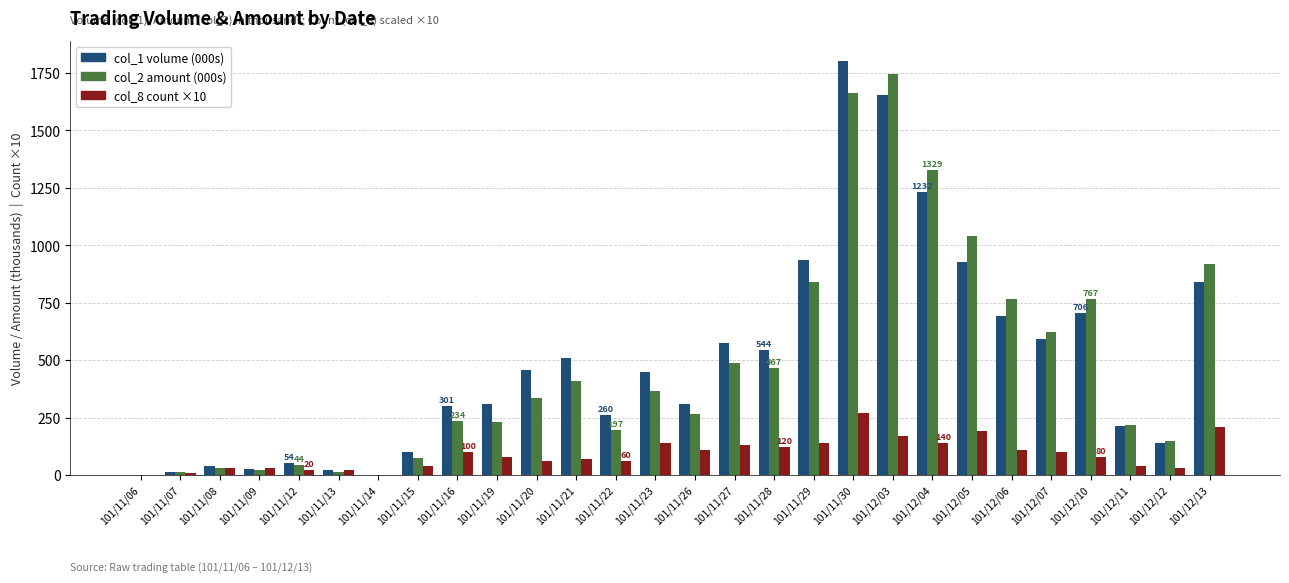

Where does the col_1 volume (000s) series first go above 447?

101/11/20